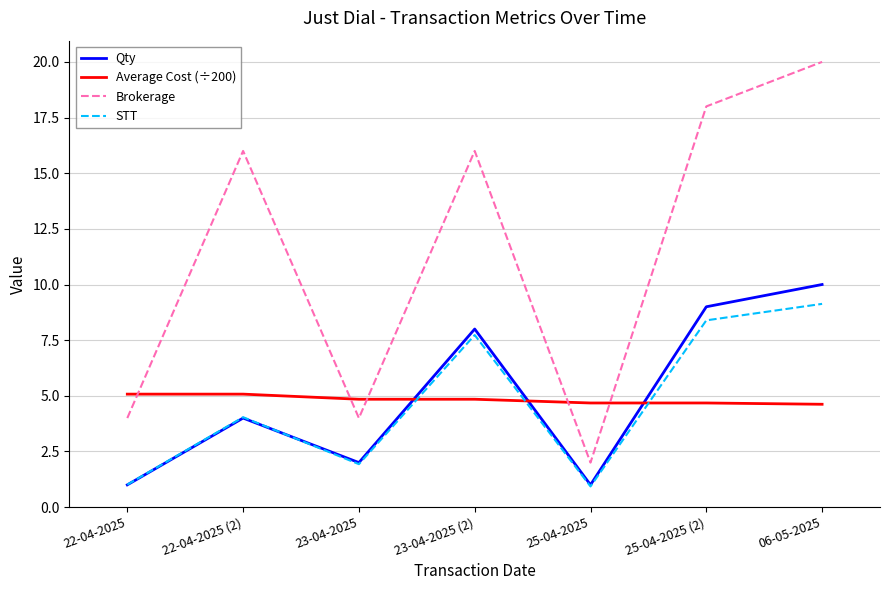

Is the value of Brokerage at 06-05-2025 greater than the value of Average Cost (÷200) at 23-04-2025 (2)?

Yes